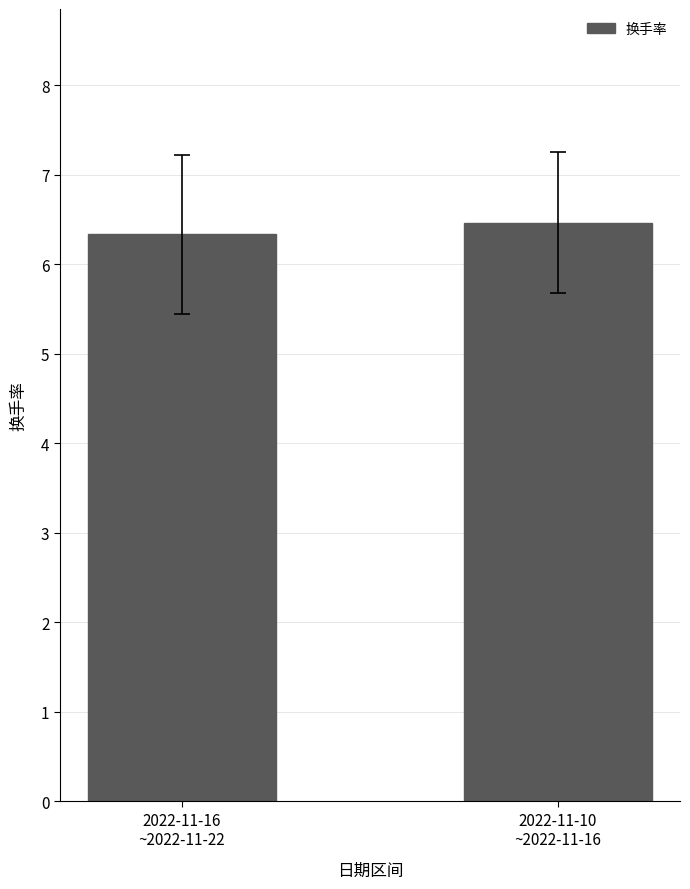

What is the average value?

6.4